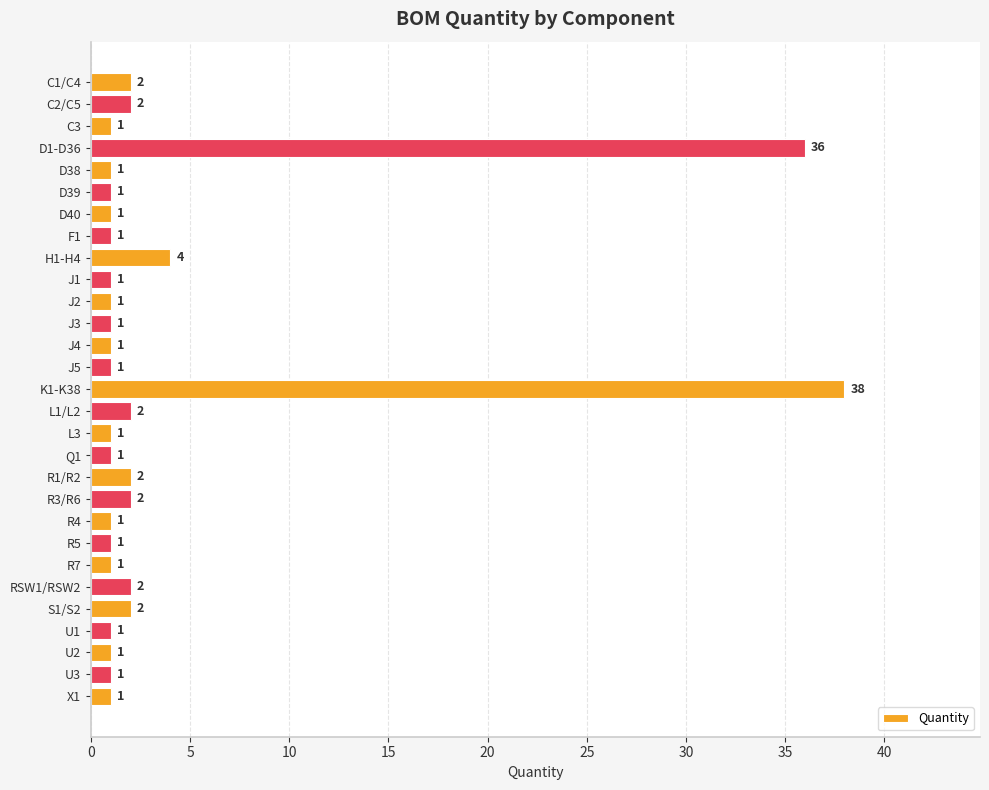

The value at U3 is 1. True or false?

True